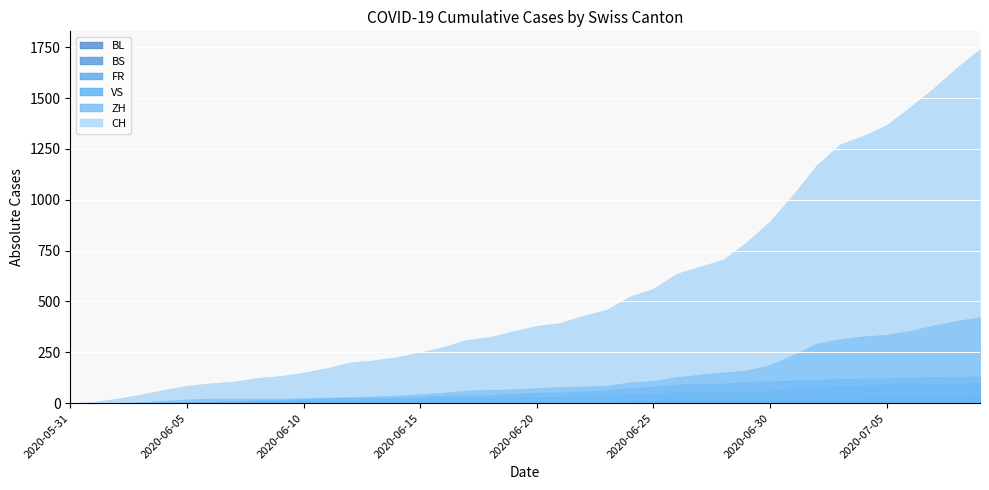

True or false: CH and FR cross at least once.

False